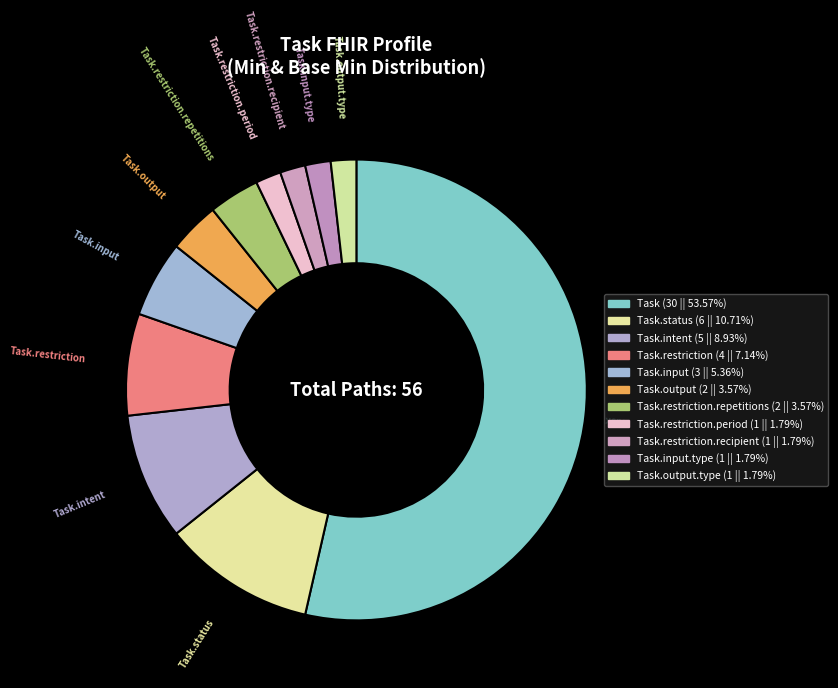

Rank the categories by value from highest to lowest.

Task (0,*), Task.status (1,1), Task.intent (1,1), Task.restriction (0,1), Task.input (0,*), Task.output (0,*), Task.restriction.repetitions (0,1), Task.restriction.period (0,1), Task.restriction.recipient (0,*), Task.input.type (1,1), Task.output.type (1,1)